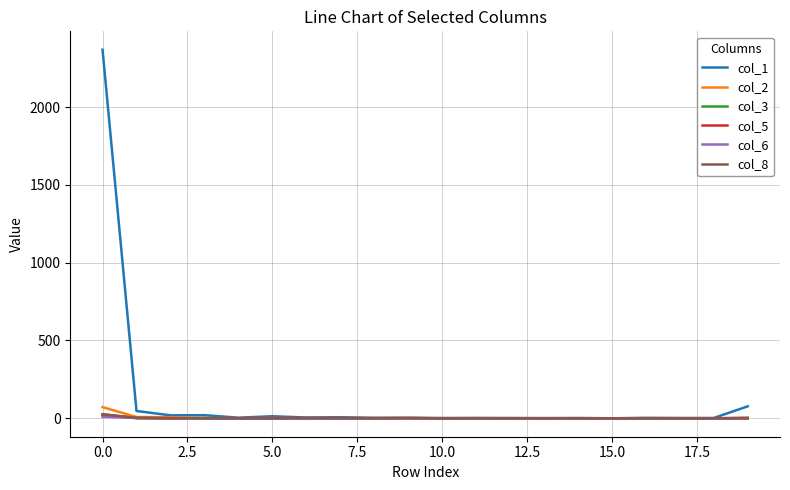

What is the highest value of the col_6 series?

10